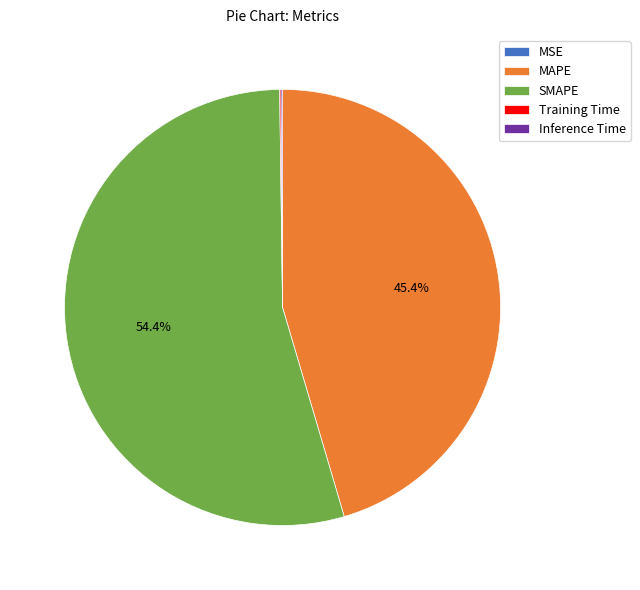

How much of the chart is everything except SMAPE?

45.6%